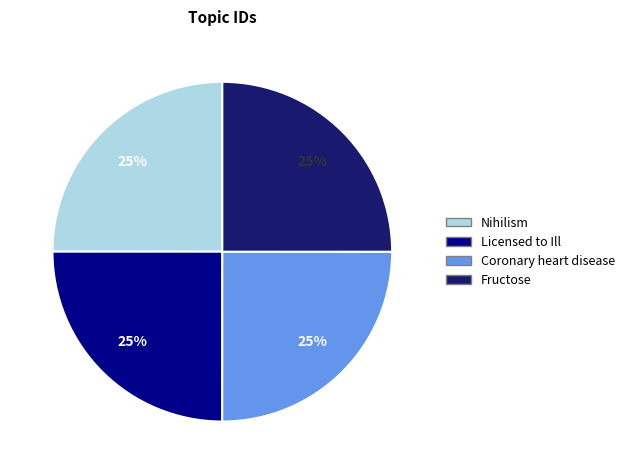

How many slices are in this pie chart?

4